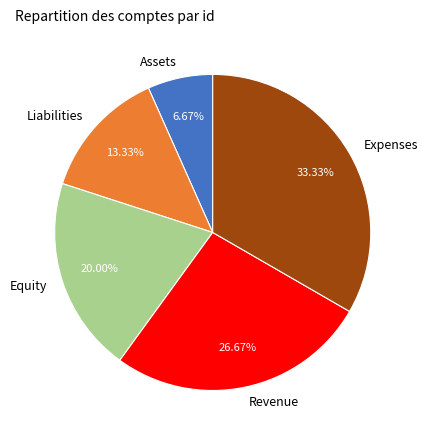

Which category has the biggest portion of the pie?

Expenses